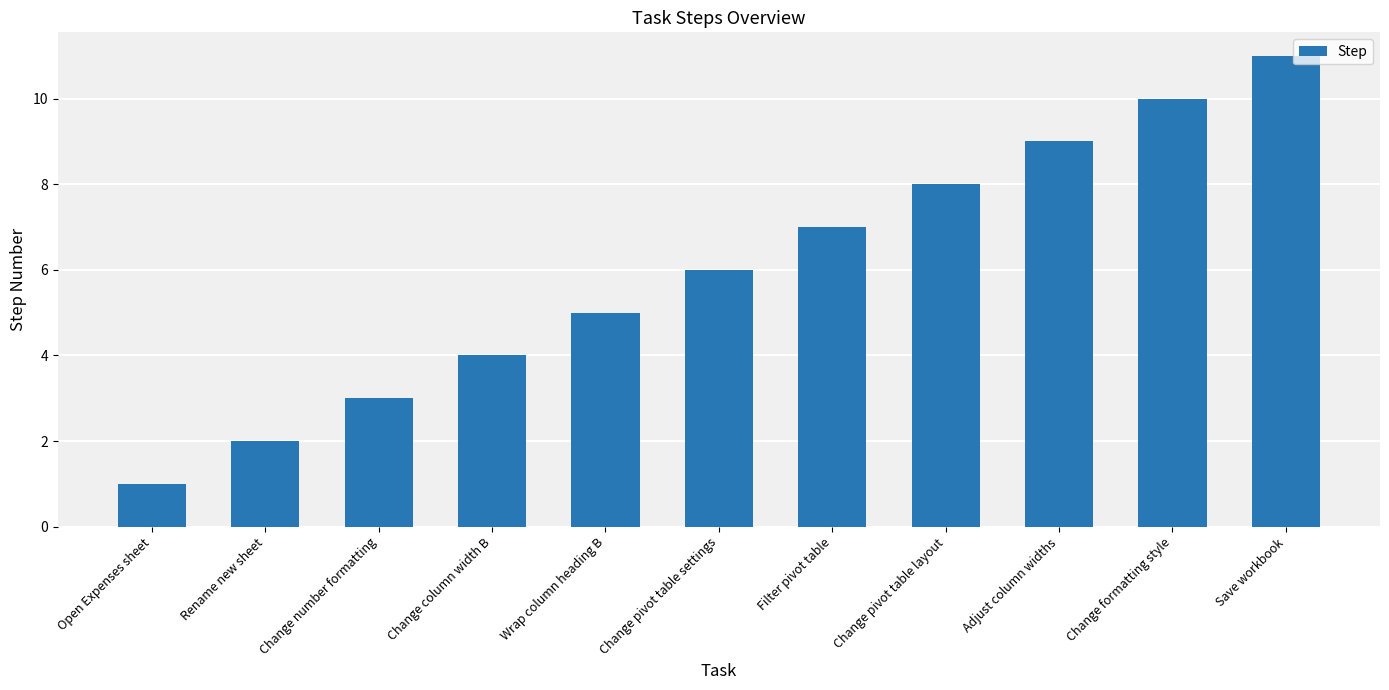

Count the values in the range 3 to 9.

7